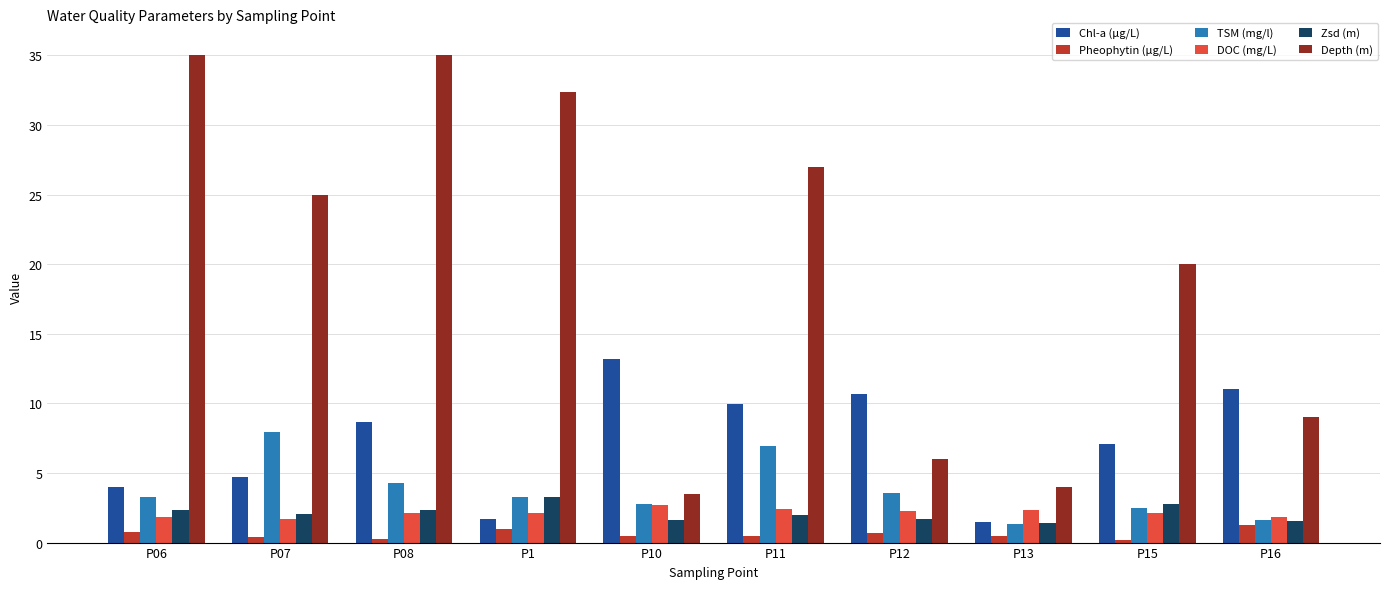

True or false: Zsd (m) has a value of 1.5 at P15.

False